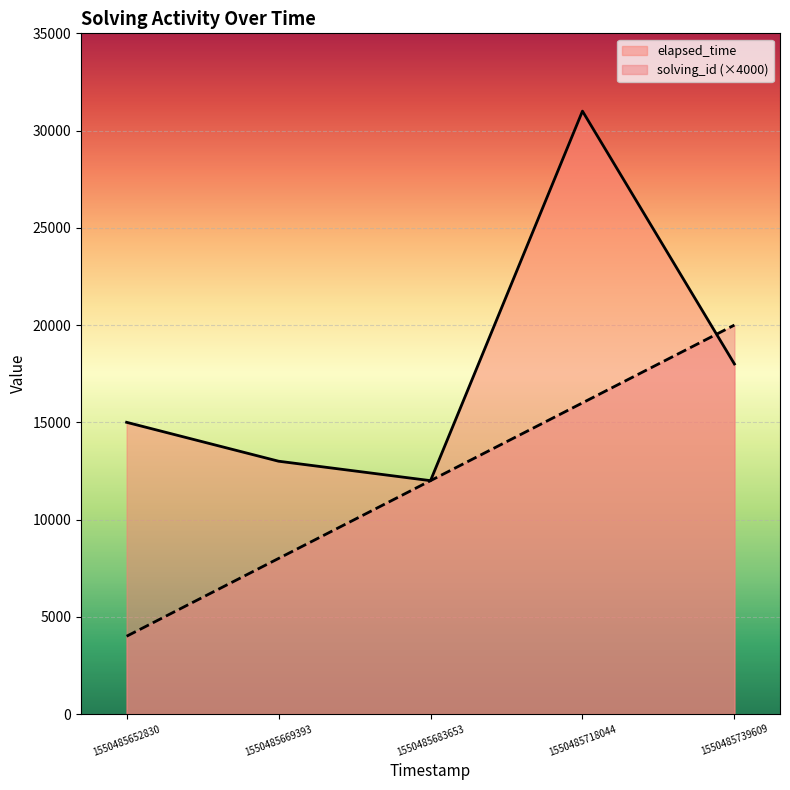

Is the value of elapsed_time at 1550485718044 greater than the value of solving_id at 1550485683653?

Yes